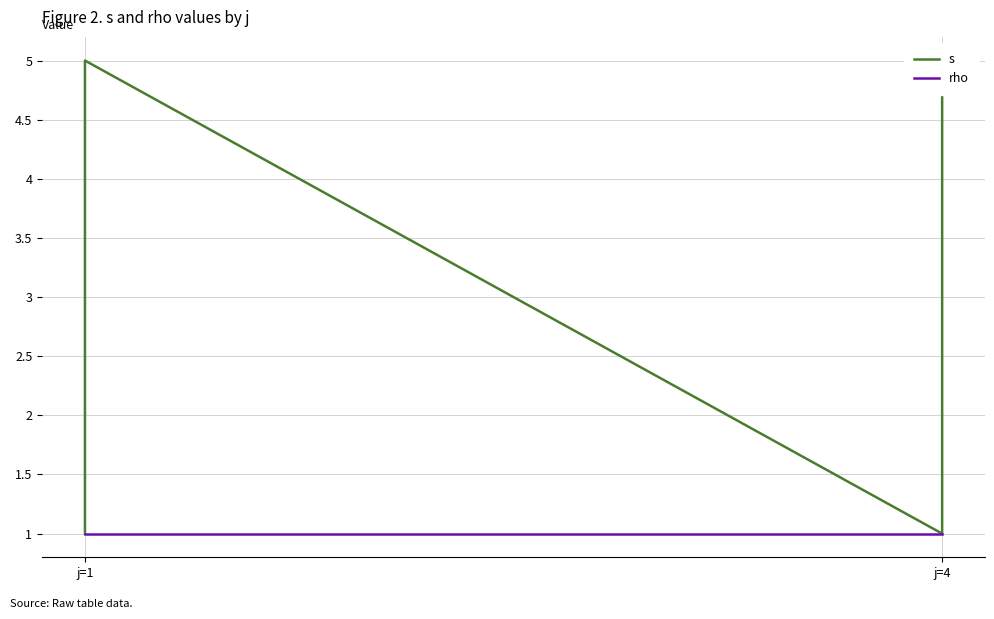

Count the s values in the range 2 to 4.

6